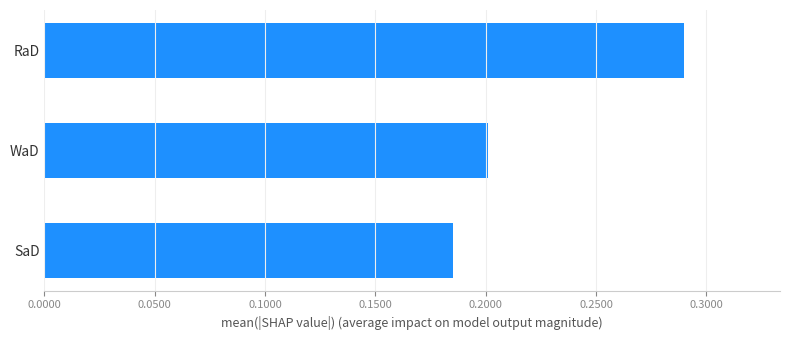

Which label corresponds to the largest value in the chart?

RaD